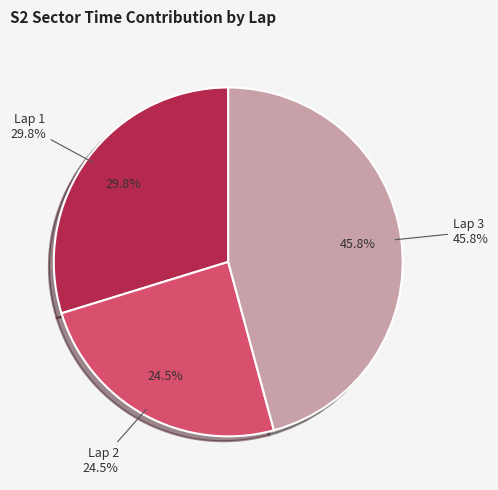

Rank the categories by value from highest to lowest.

Lap 3, Lap 1, Lap 2